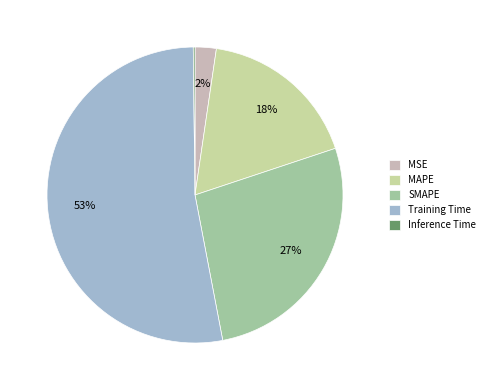

Do MSE and SMAPE together represent more than half of the pie?

No